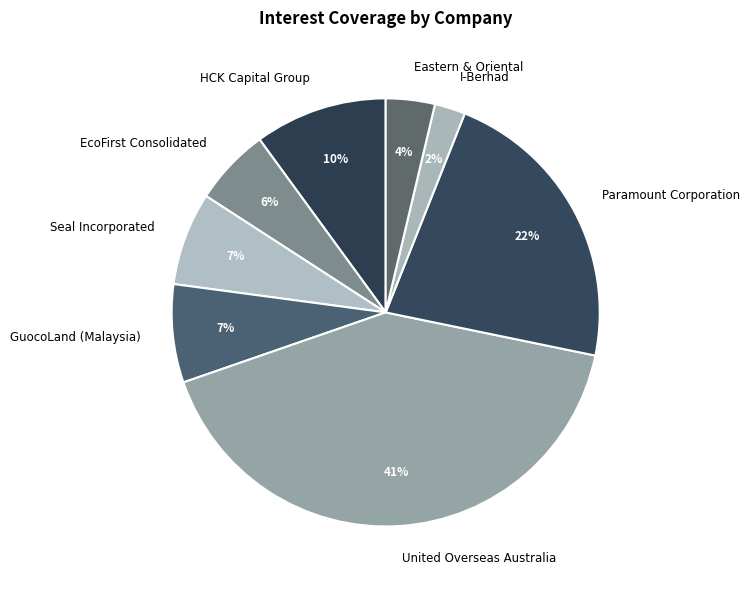

Is the sum of HCK Capital Group and United Overseas Australia greater than half?

Yes